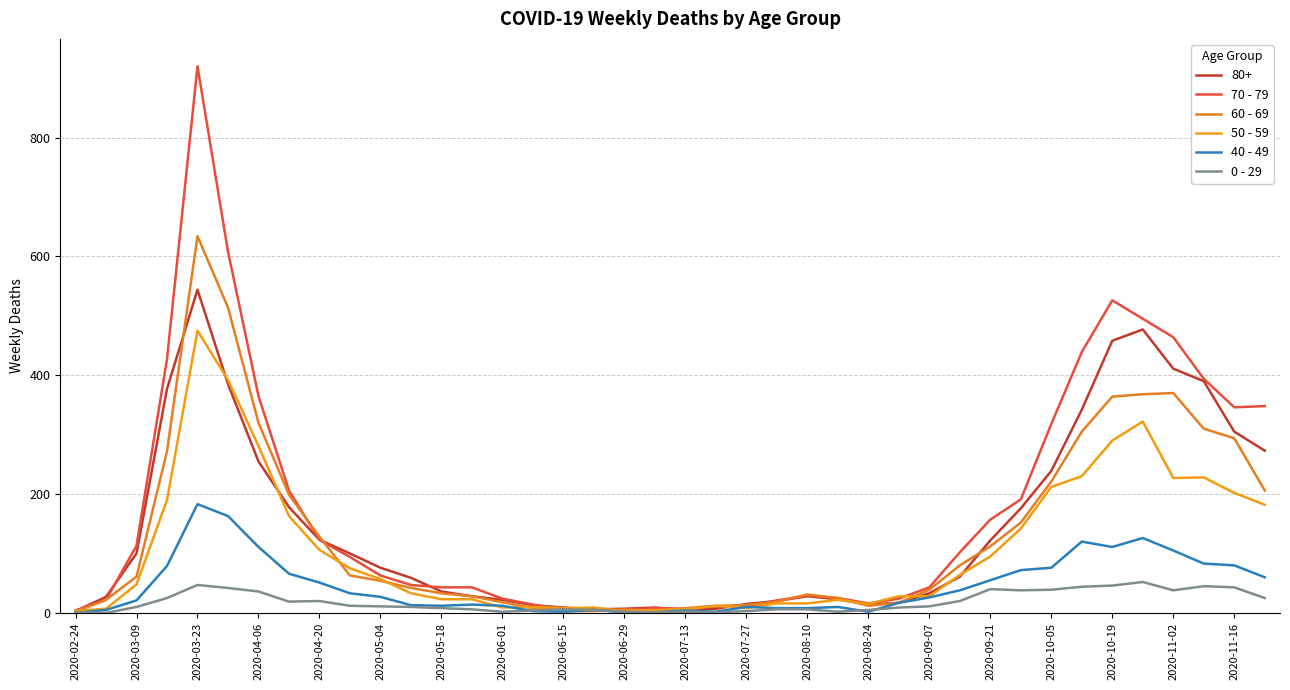

At which category is the sum across all series the highest?

2020-03-23